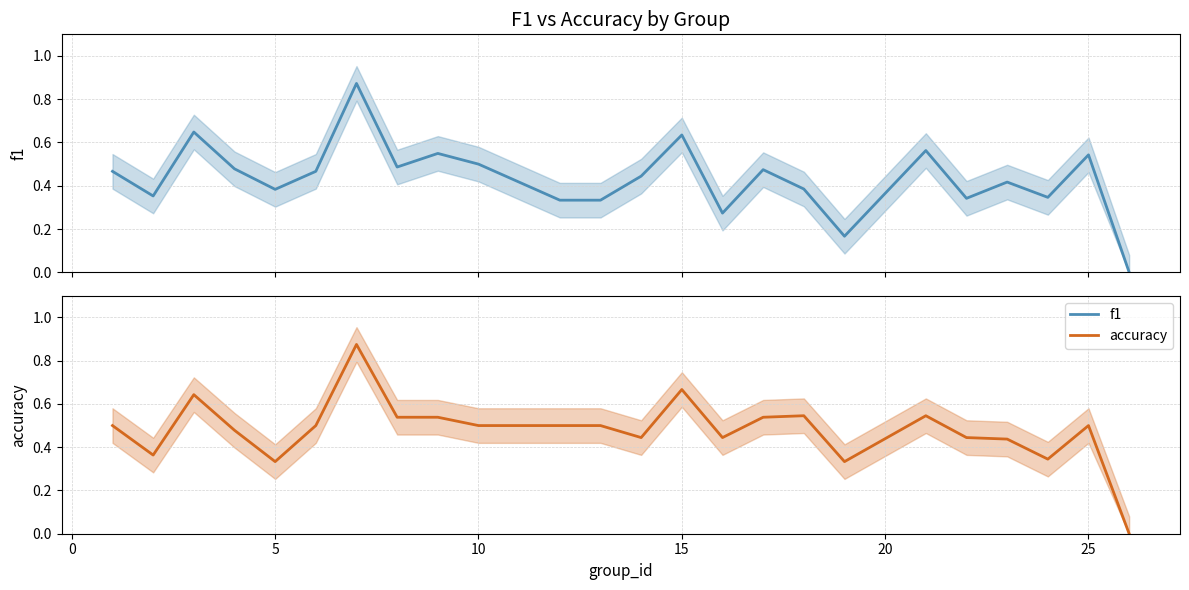

After their last crossing, which series has the higher values: f1 or accuracy?

f1